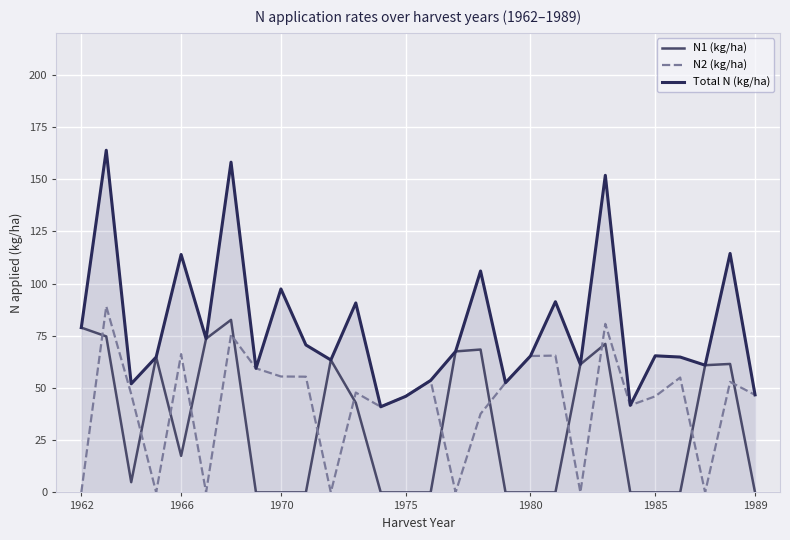

What is the maximum value shown in the chart?

163.8